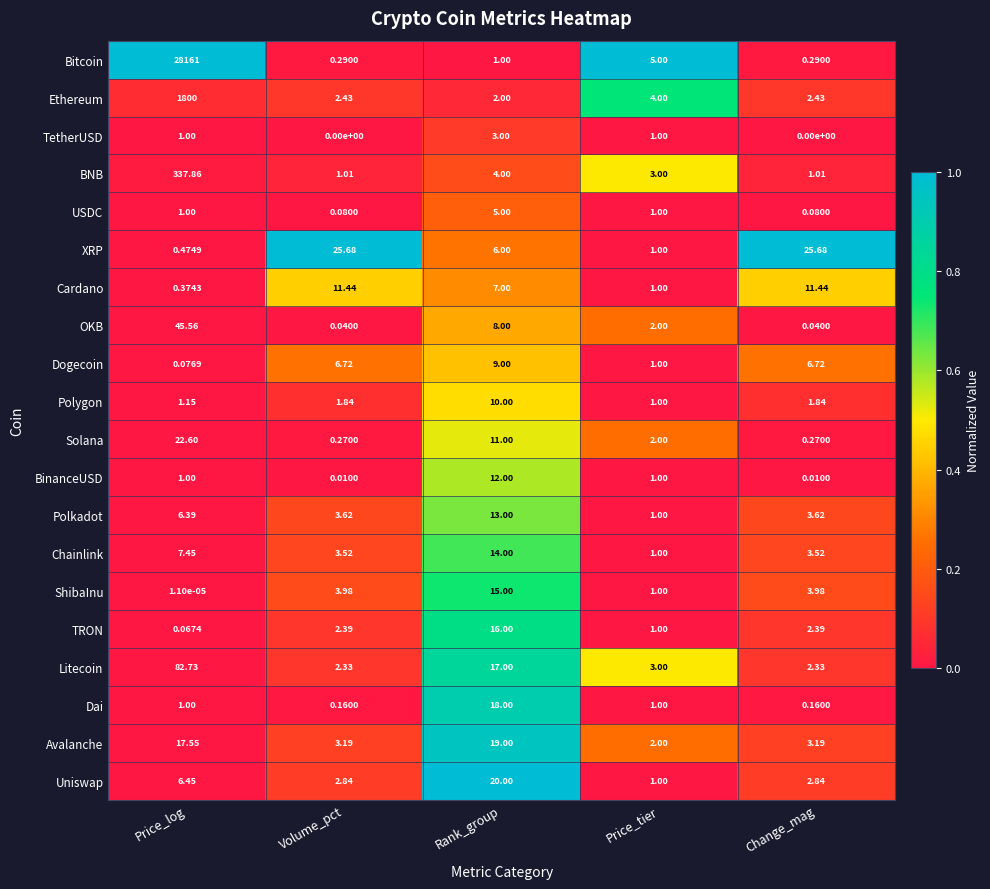

How many data points does each series have?

5